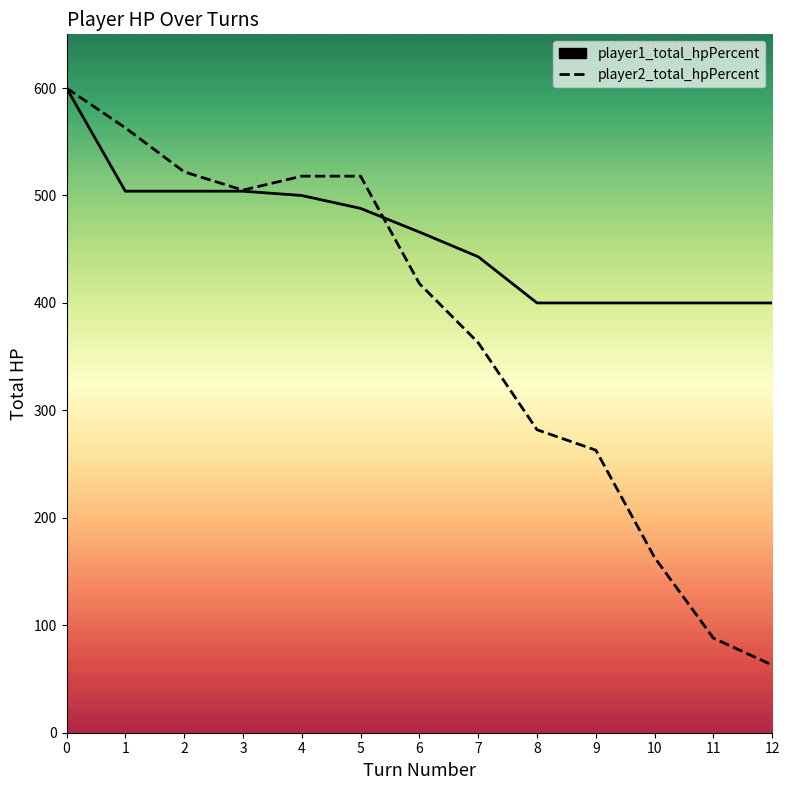

Which series changed the most between 0 and 10?

player2_total_hpPercent